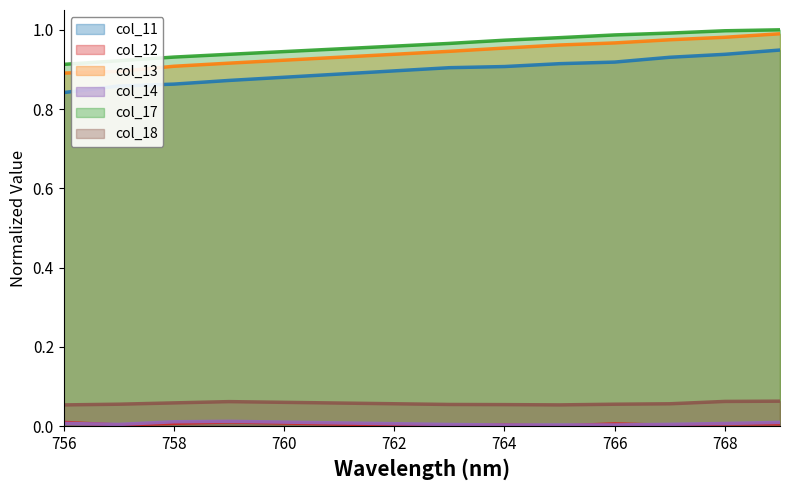

What are all the series names shown in the legend?

col_11, col_12, col_13, col_14, col_17, col_18